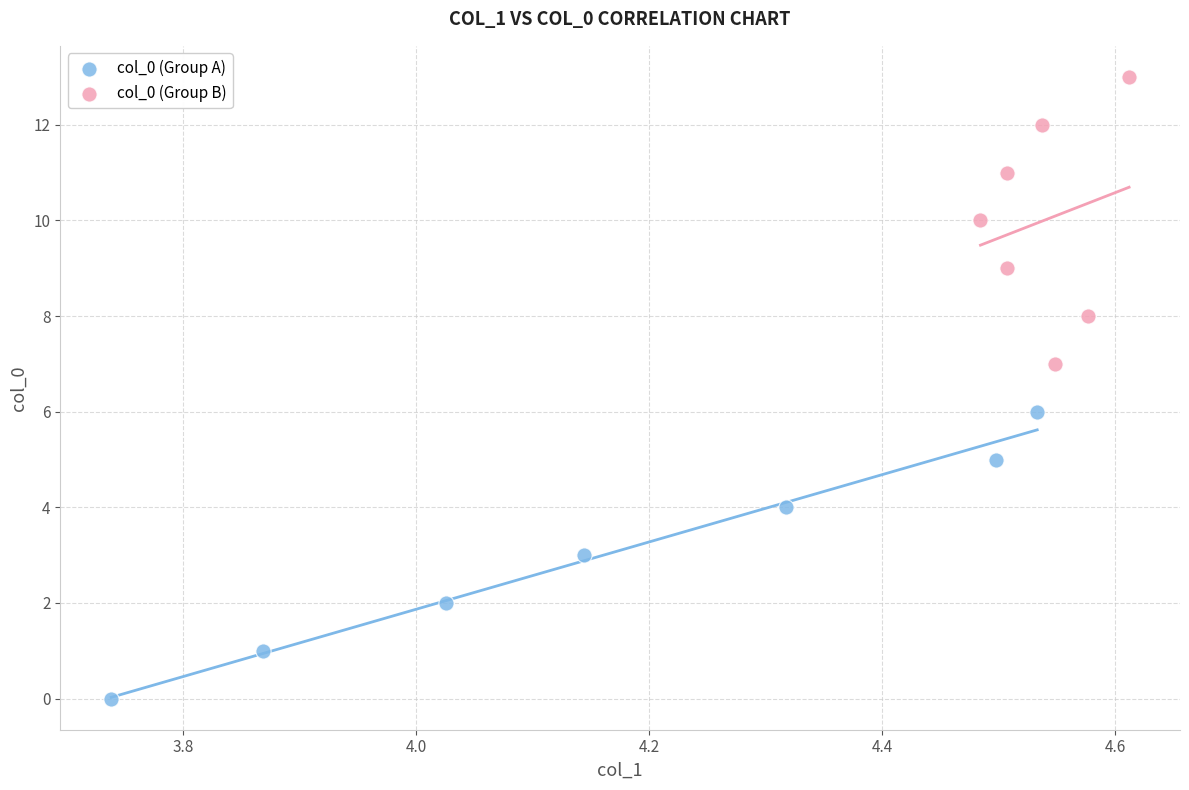

Which series contains the lowest Y value?

col_0 (Group A)